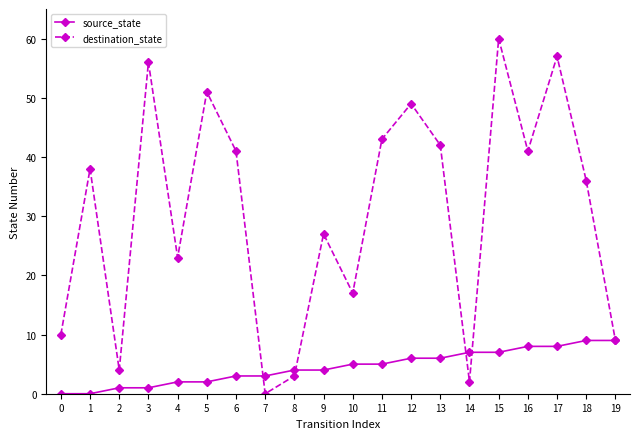

What is the difference between the second highest and second lowest values in the destination_state series?

55